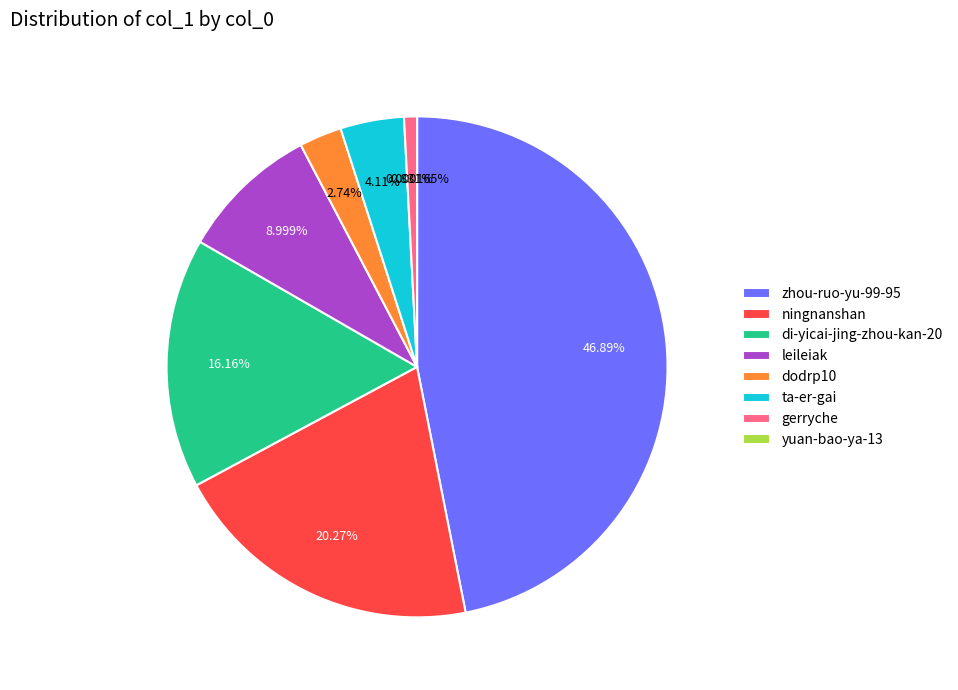

Does dodrp10 represent more than half of the total?

No